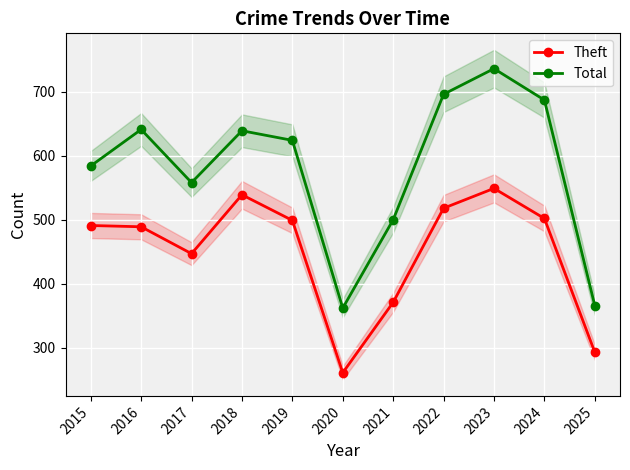

List the labels in order of Total value, largest first.

2023, 2022, 2024, 2016, 2018, 2019, 2015, 2017, 2021, 2025, 2020